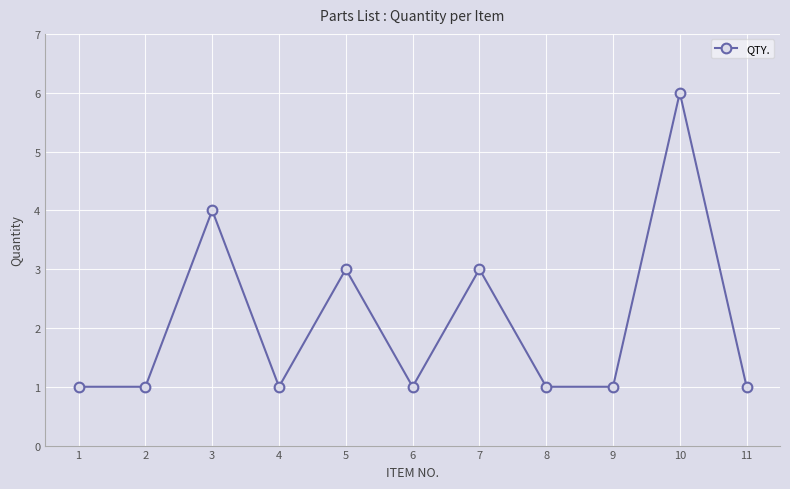

What is the difference between the maximum and minimum values?

5